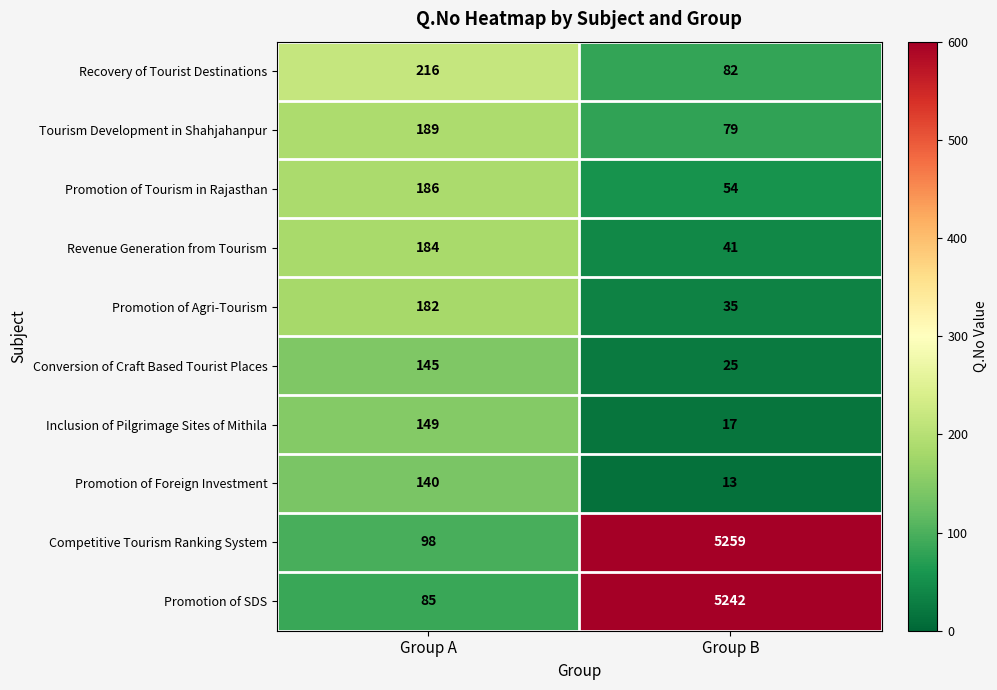

Rank the series by their maximum value, from highest to lowest.

Competitive Tourism Ranking System, Promotion of SDS, Recovery of Tourist Destinations, Tourism Development in Shahjahanpur, Promotion of Tourism in Rajasthan, Revenue Generation from Tourism, Promotion of Agri-Tourism, Inclusion of Pilgrimage Sites of Mithila, Conversion of Craft Based Tourist Places, Promotion of Foreign Investment